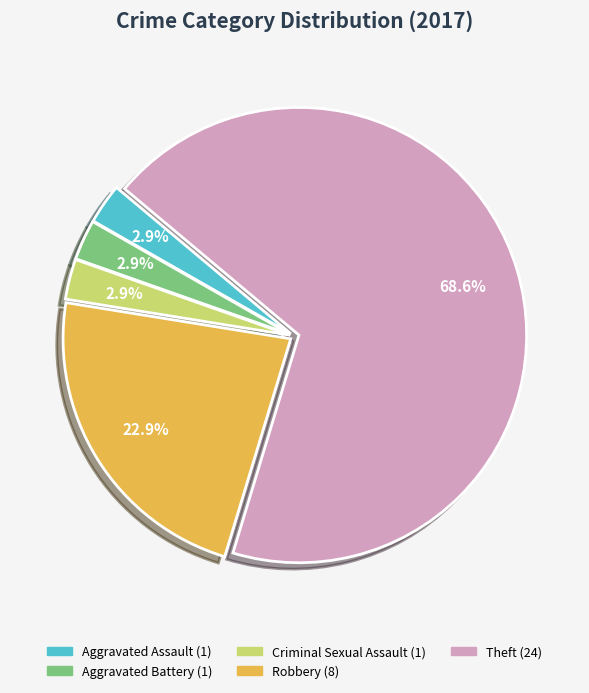

What is the largest slice in the pie chart?

Theft